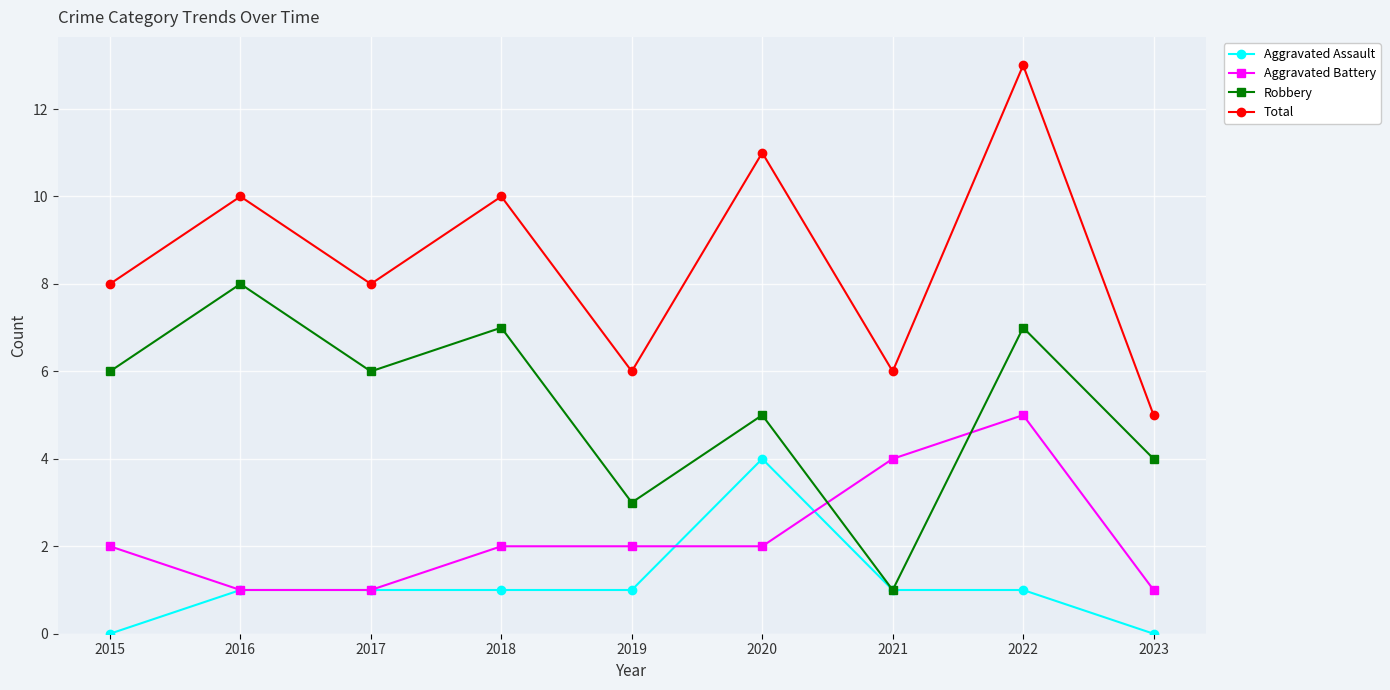

What are all the series names shown in the legend?

Aggravated Assault, Aggravated Battery, Robbery, Total